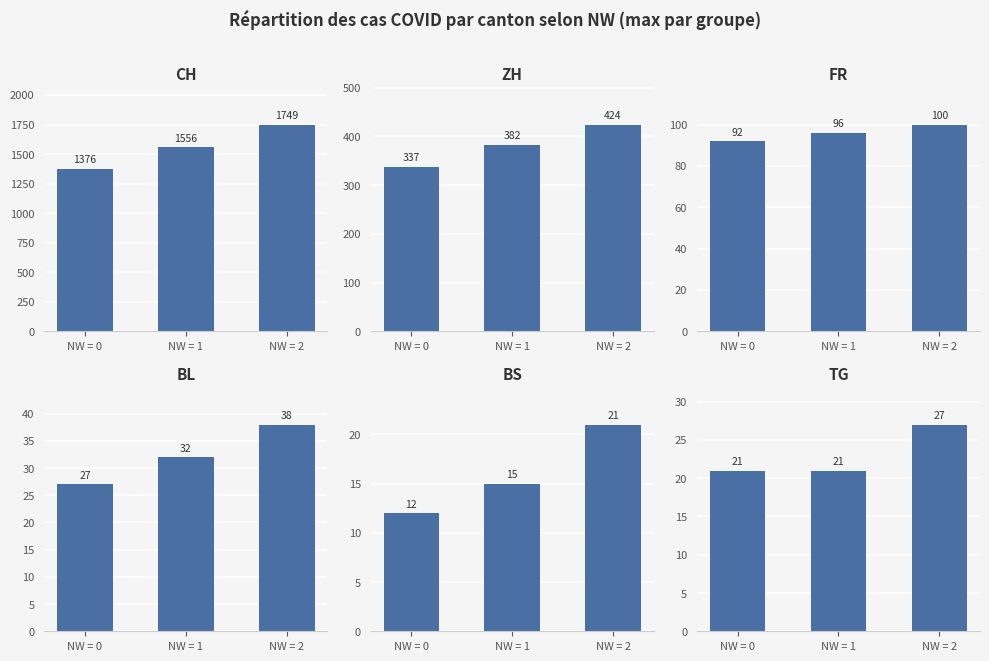

How many values in the BS series exceed 15?

1